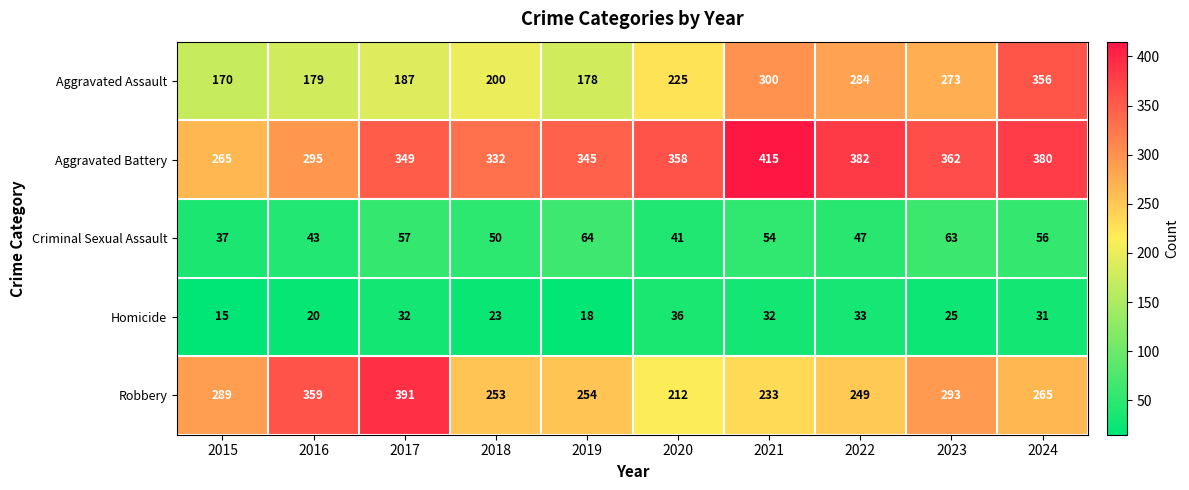

What is the maximum value shown in the chart?

415